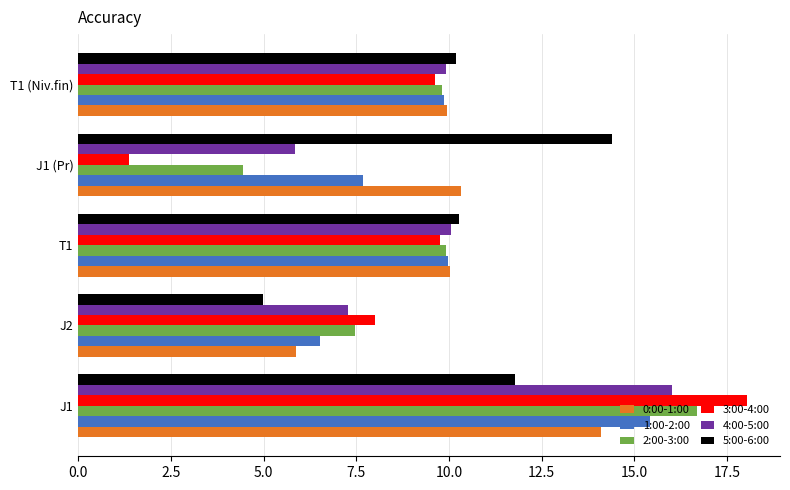

What is the lowest value of the 4:00-5:00 series?

5.8